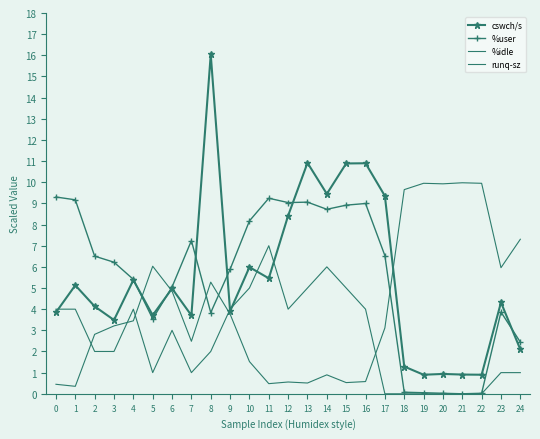

Where is the first local minimum for %user?

5